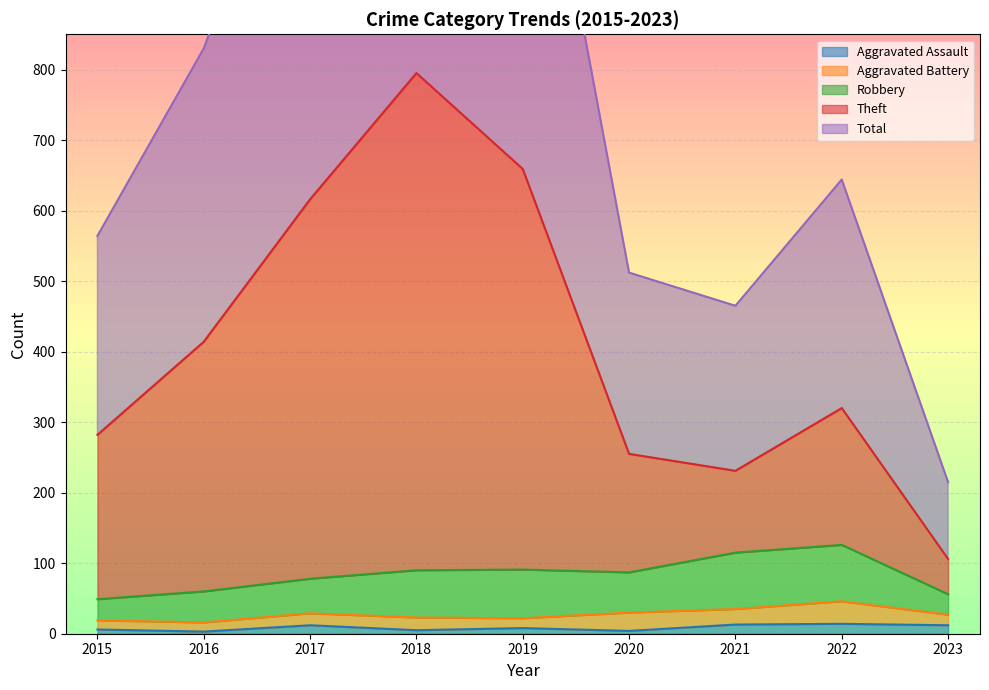

Is it true that Aggravated Assault equals 3 at 2016?

True